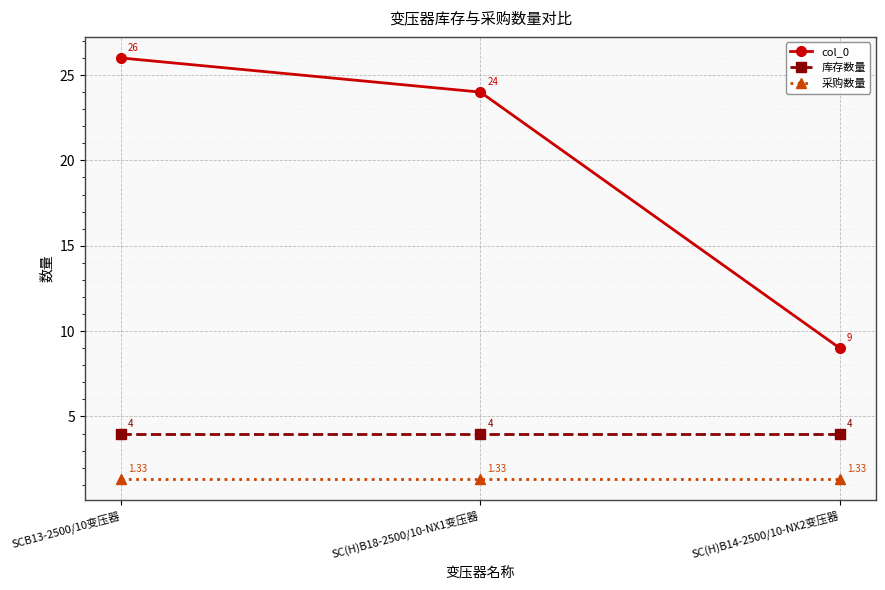

What is the label of the 3rd point from the right?

SCB13-2500/10变压器